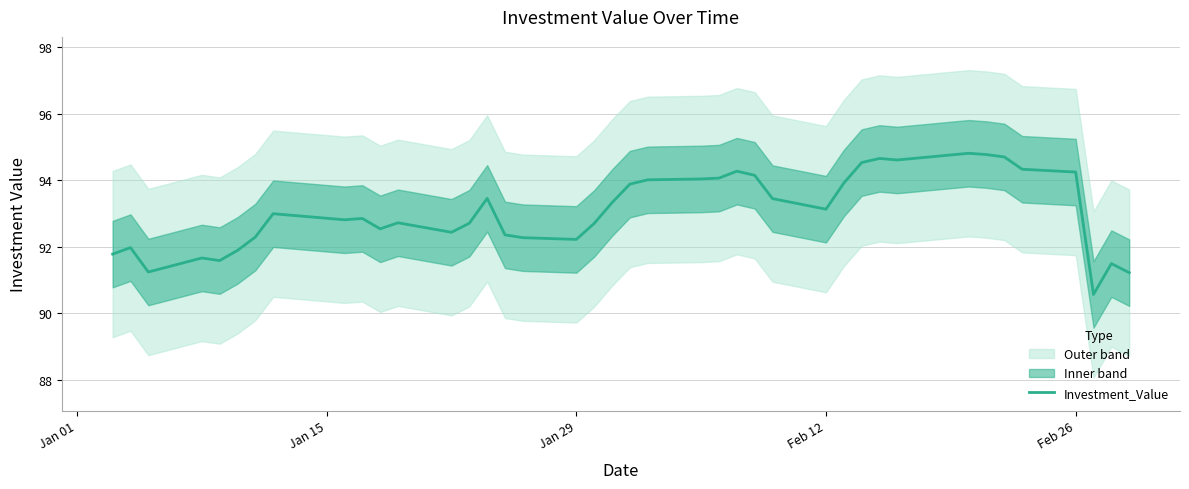

Reading left to right, extract all data points from this chart.

91.8	92.0	91.2	91.7	91.6	91.9	92.3	93.0	92.8	92.8	92.5	92.7	92.4	92.7	93.5	92.4	92.3	92.2	92.7	93.3	93.9	94.0	94.0	94.1	94.3	94.1	93.4	93.1	93.9	94.5	94.7	94.6	94.8	94.8	94.7	94.3	94.2	90.6	91.5	91.2